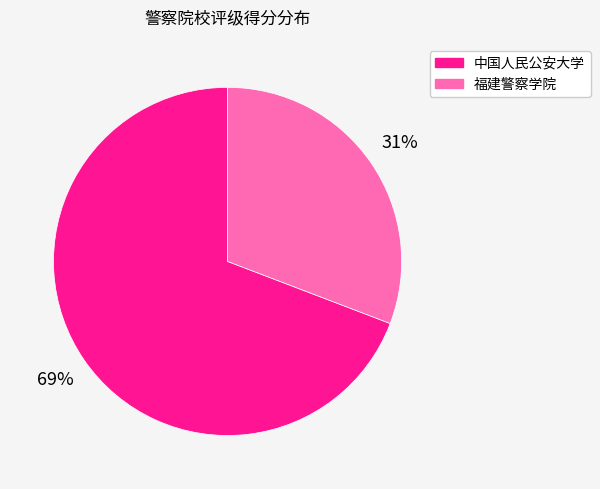

Count the number of slices in the pie.

2